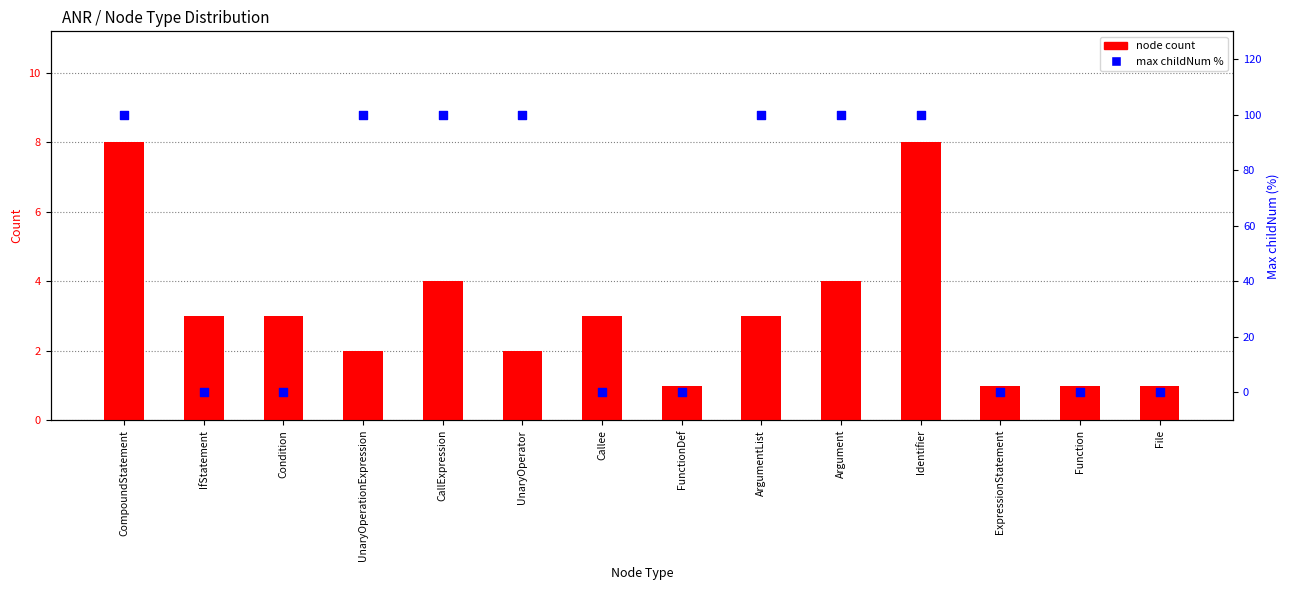

What are all the series names shown in the legend?

node count, max childNum %